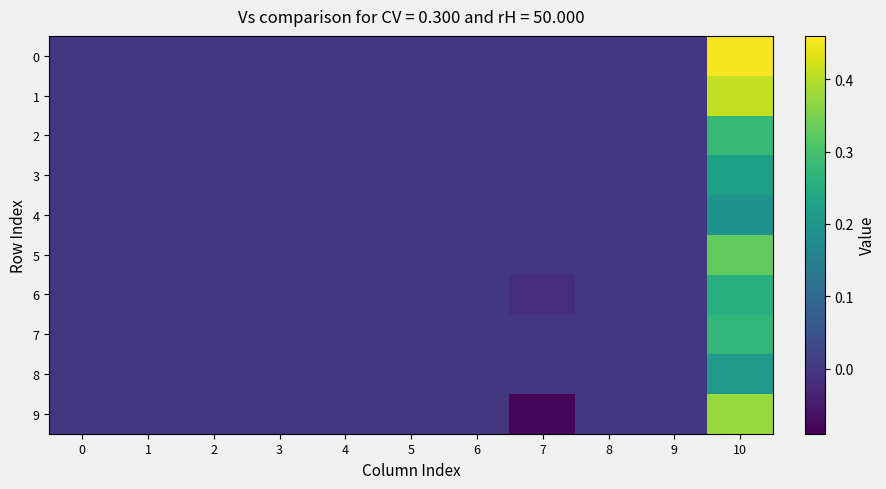

Reading left to right, transcribe all the data shown in this chart.

0: 0=0.0	1=0.0	2=0.0	3=0.0	4=0.0	5=0.0	6=0.0	7=0.0	8=0.0	9=0.0	10=0.5
1: 0=0.0	1=0.0	2=0.0	3=0.0	4=0.0	5=0.0	6=0.0	7=0.0	8=0.0	9=0.0	10=0.4
2: 0=0.0	1=0.0	2=0.0	3=0.0	4=0.0	5=0.0	6=0.0	7=0.0	8=0.0	9=0.0	10=0.3
3: 0=0.0	1=0.0	2=0.0	3=0.0	4=0.0	5=0.0	6=0.0	7=0.0	8=0.0	9=0.0	10=0.2
4: 0=0.0	1=0.0	2=0.0	3=0.0	4=0.0	5=0.0	6=0.0	7=0.0	8=0.0	9=0.0	10=0.2
5: 0=0.0	1=0.0	2=0.0	3=0.0	4=0.0	5=0.0	6=0.0	7=0.0	8=0.0	9=0.0	10=0.3
6: 0=0.0	1=0.0	2=0.0	3=0.0	4=0.0	5=0.0	6=0.0	7=-0.0	8=0.0	9=0.0	10=0.3
7: 0=0.0	1=0.0	2=0.0	3=0.0	4=0.0	5=0.0	6=0.0	7=0.0	8=0.0	9=0.0	10=0.3
8: 0=0.0	1=0.0	2=0.0	3=0.0	4=0.0	5=0.0	6=0.0	7=0.0	8=0.0	9=0.0	10=0.2
9: 0=0.0	1=0.0	2=0.0	3=0.0	4=0.0	5=0.0	6=0.0	7=-0.1	8=0.0	9=0.0	10=0.4